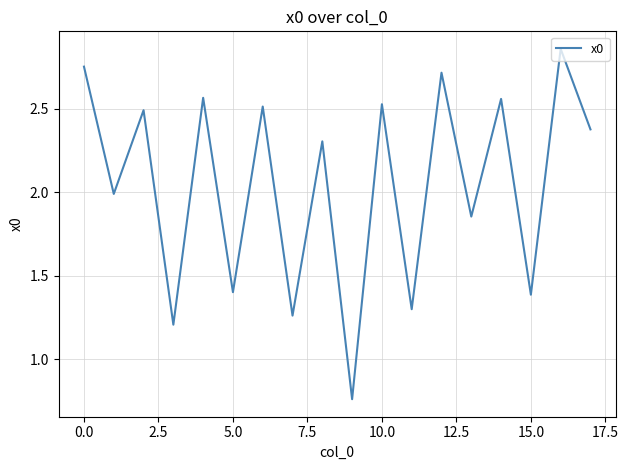

Is this an area chart (filled region under the line)?

No